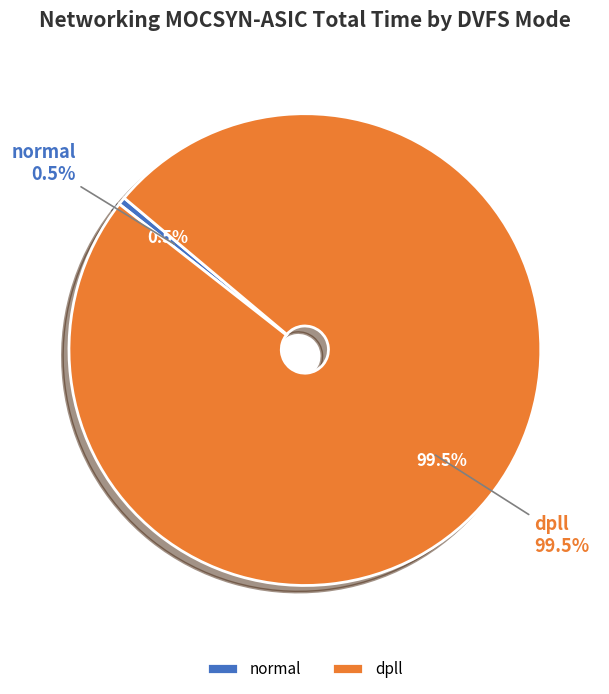

Count the number of slices in the pie.

2